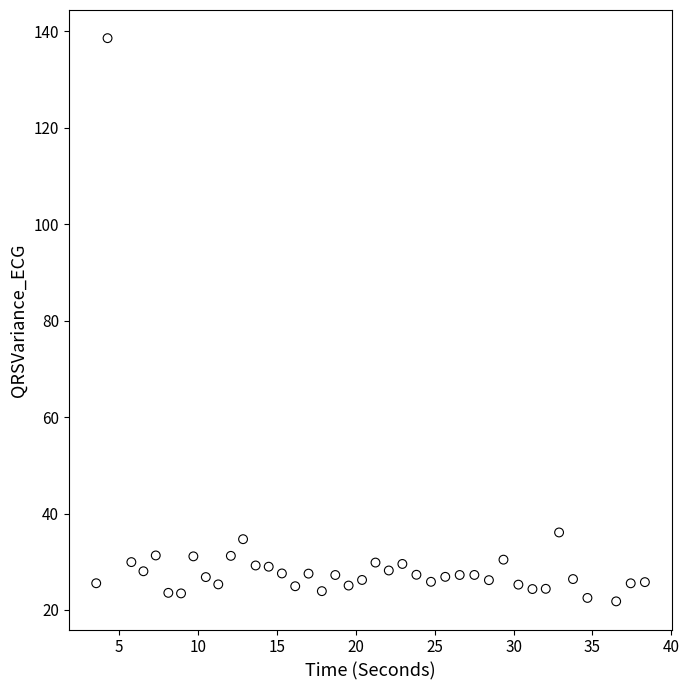

What is the range of Y values (max minus min)?

116.8